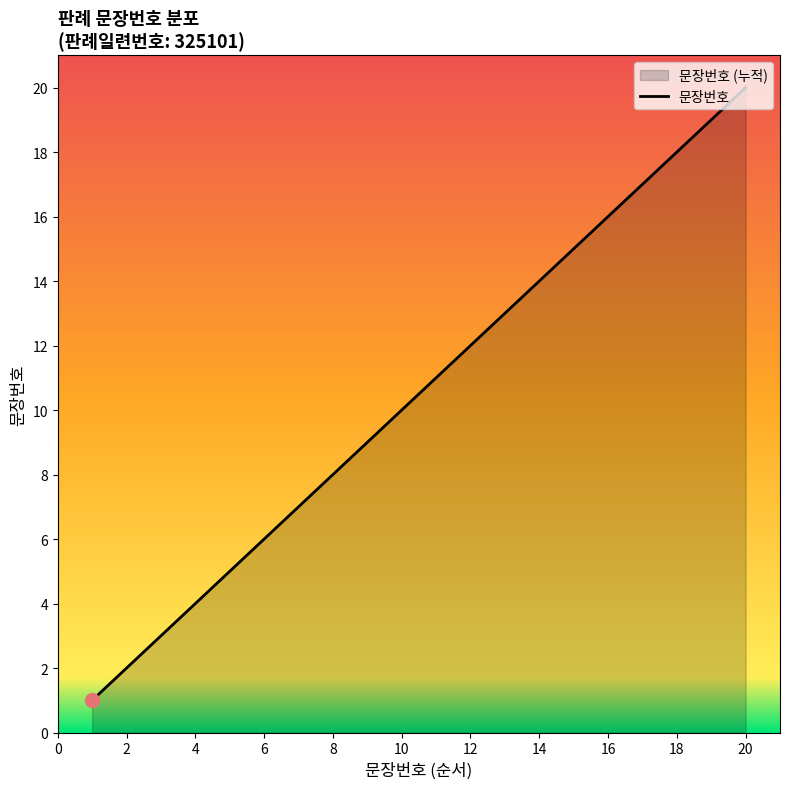

Which label corresponds to the smallest value in the chart?

1